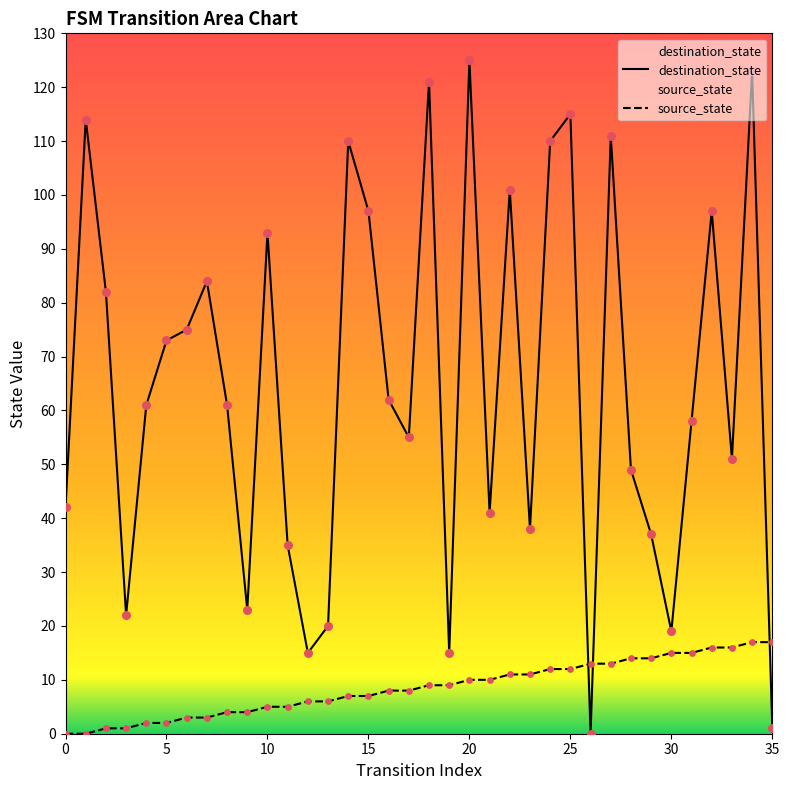

What is the total value across all series at 8?

65